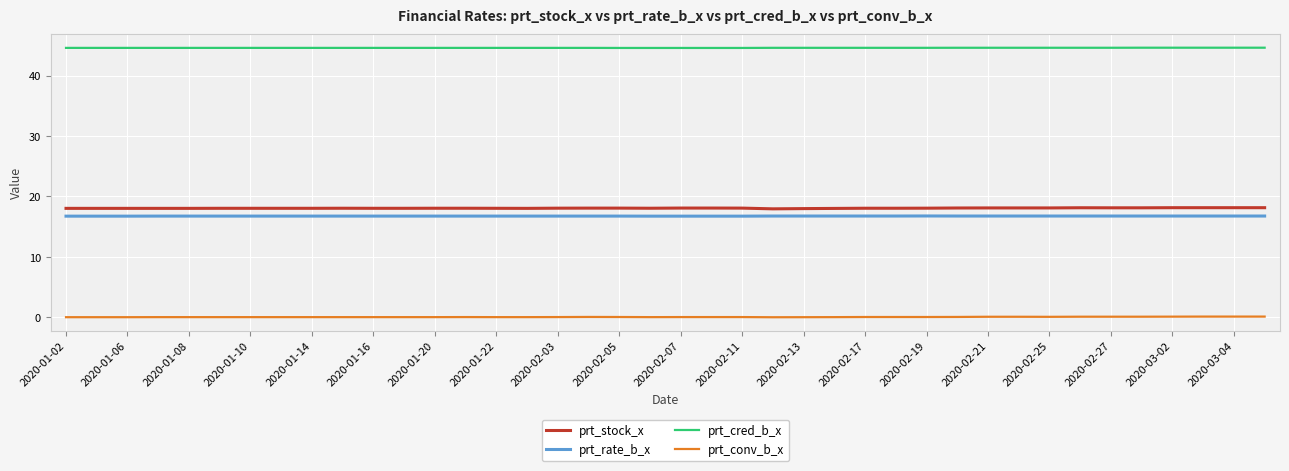

Count the prt_cred_b_x values in the range 44 to 45.

40